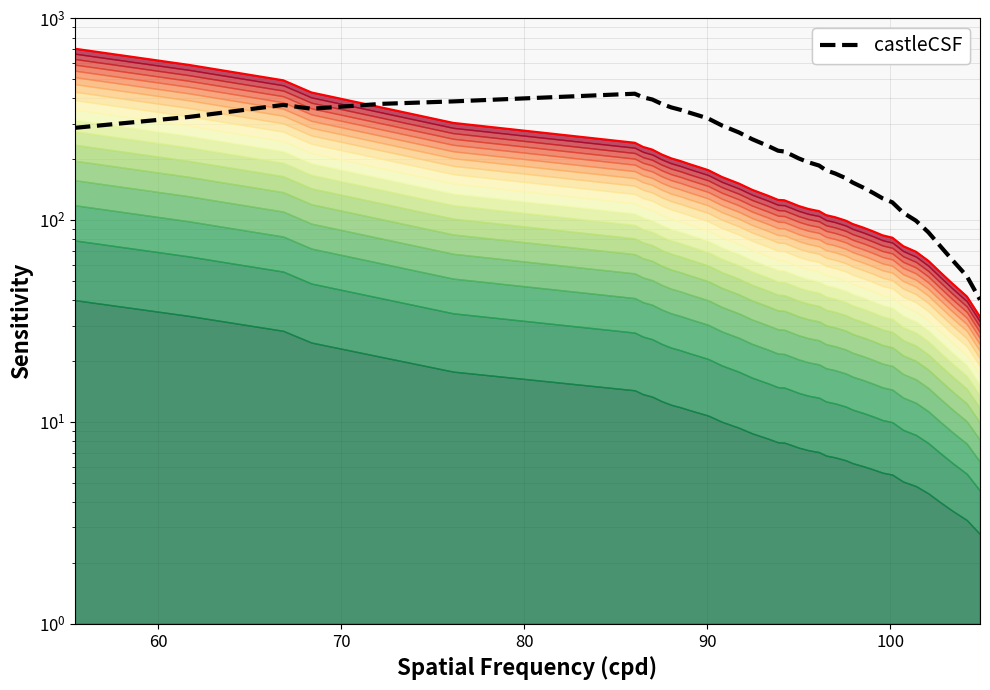

Does the chart have visible grid lines?

Yes